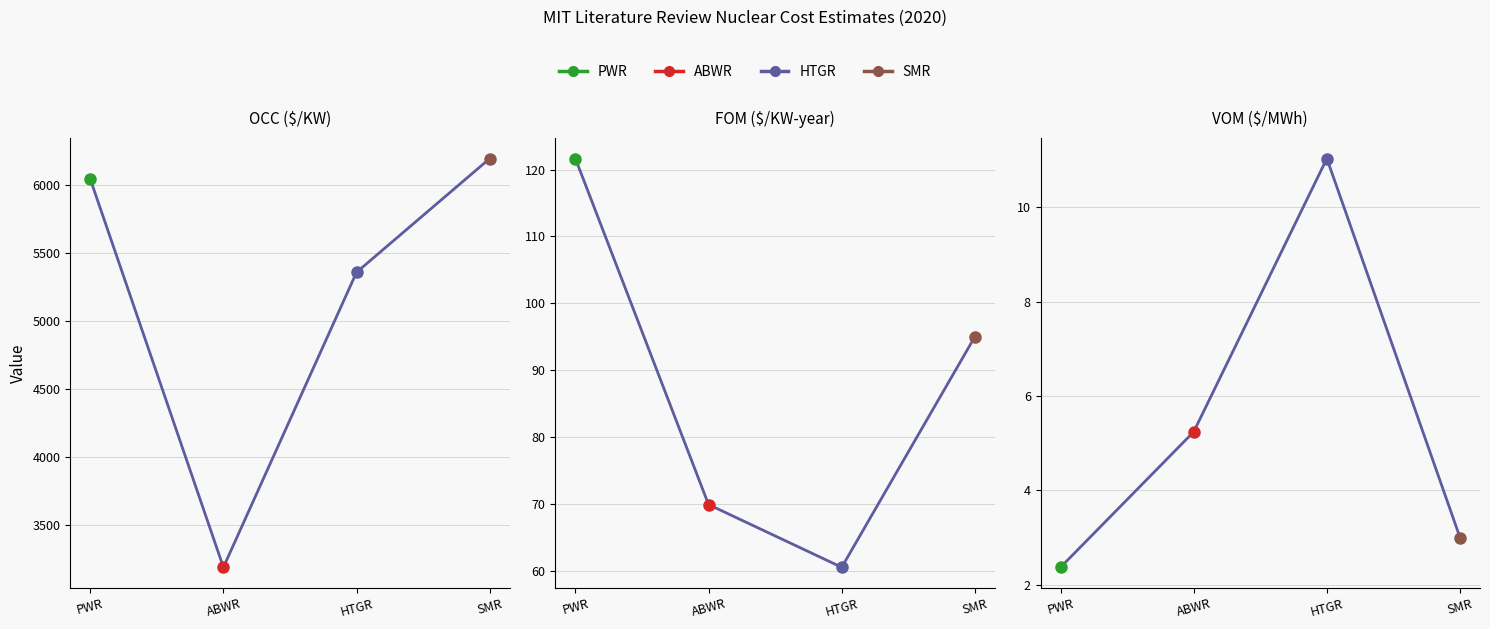

True or false: OCC ($/KW) has a value of 3193.0 at ABWR.

True